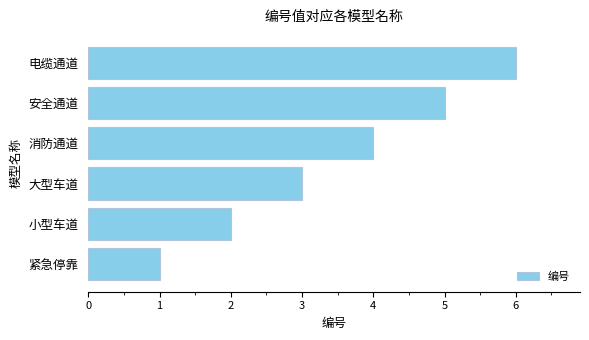

Rank the categories by value from lowest to highest.

紧急停靠, 小型车道, 大型车道, 消防通道, 安全通道, 电缆通道